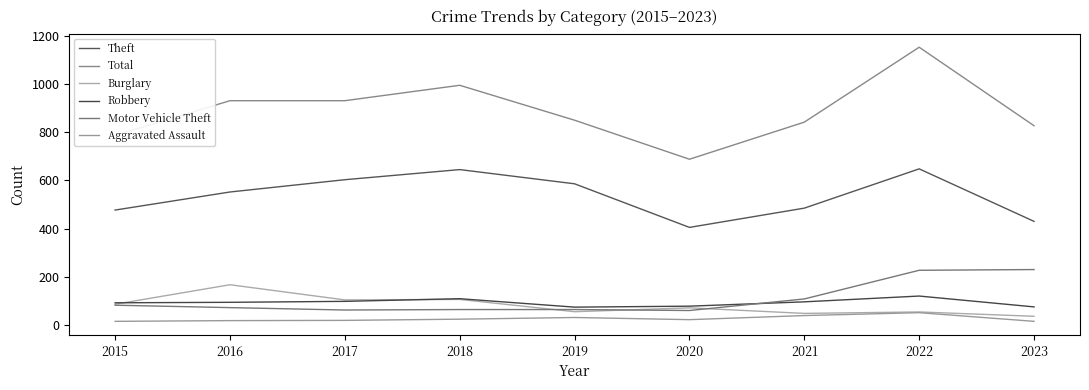

In Burglary, how many points are higher than both neighbors (excluding endpoints)?

4